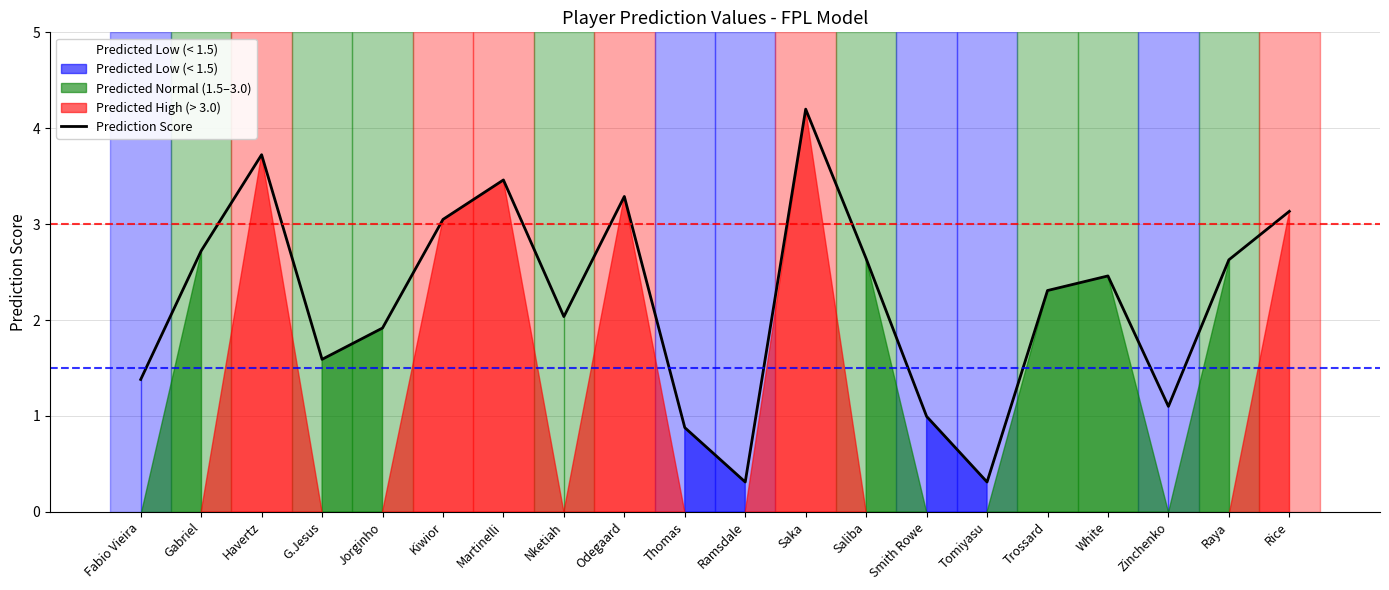

How many lines are shown in the chart?

1